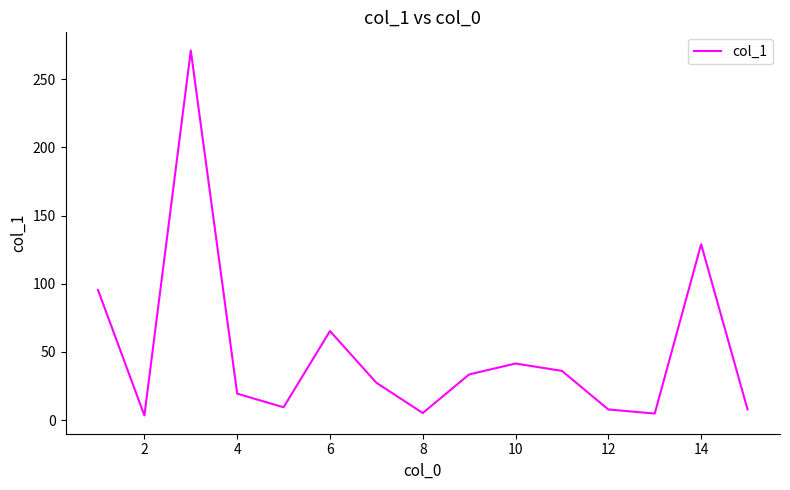

What is the difference between the maximum and minimum values?

267.6